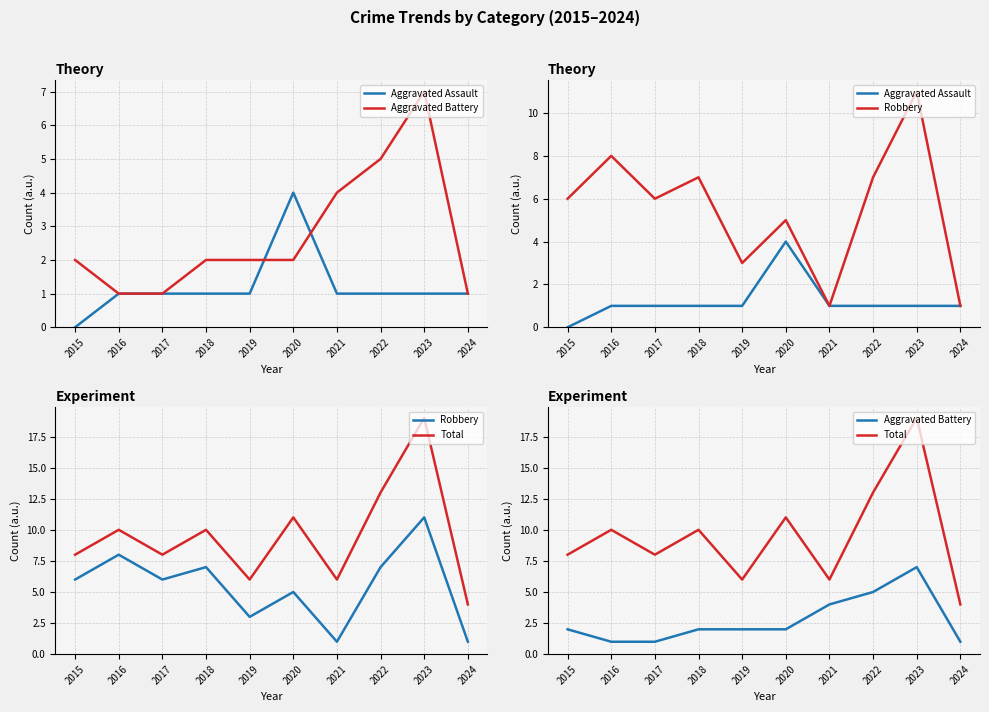

At which label is Robbery closest to 6?

2015